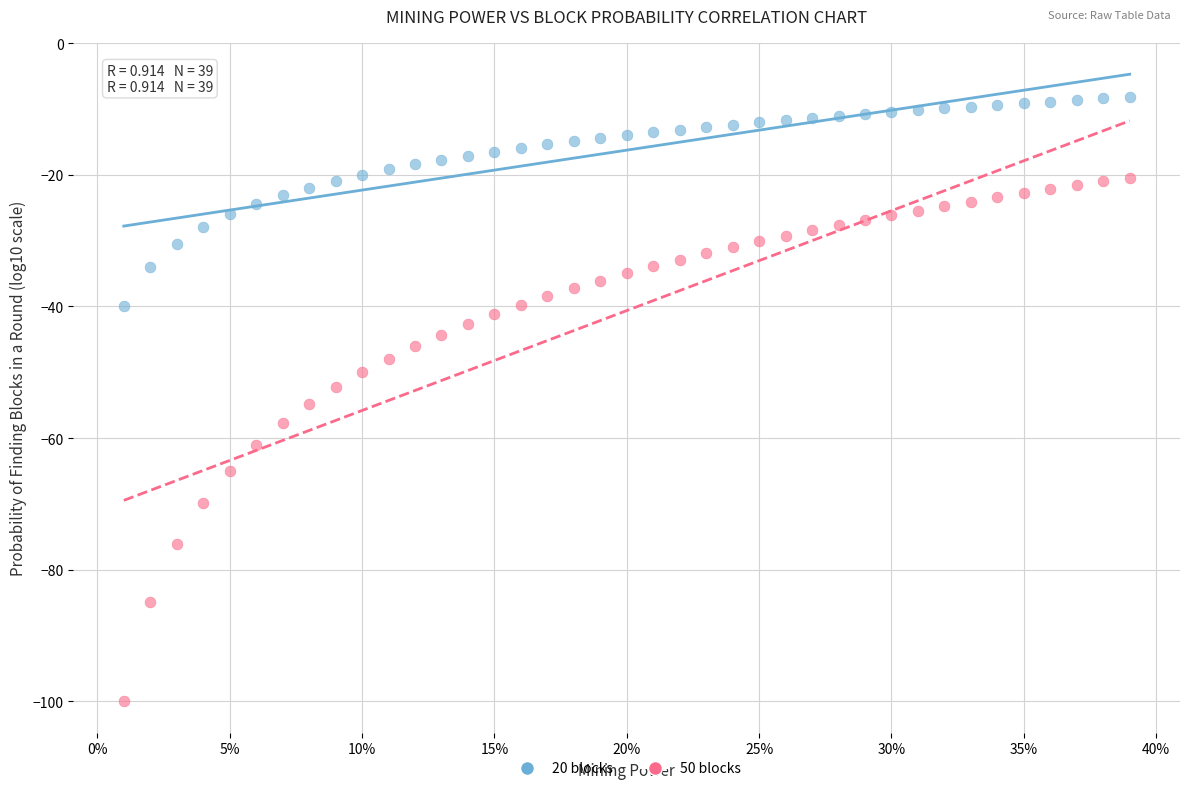

Across all data points, what is the range of Y values (max minus min)?

91.8